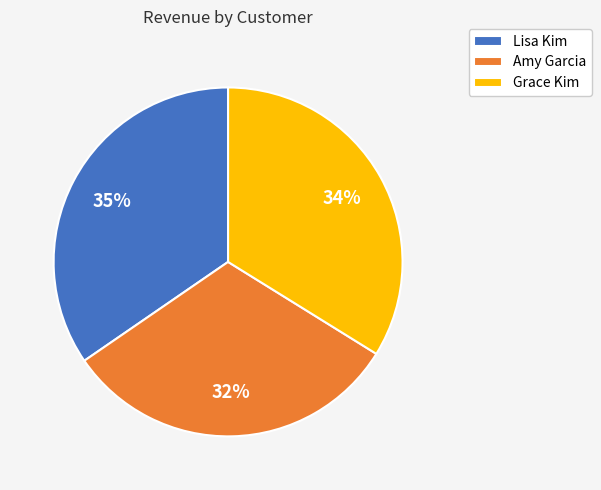

To the nearest percent, what is the average slice percentage?

33%